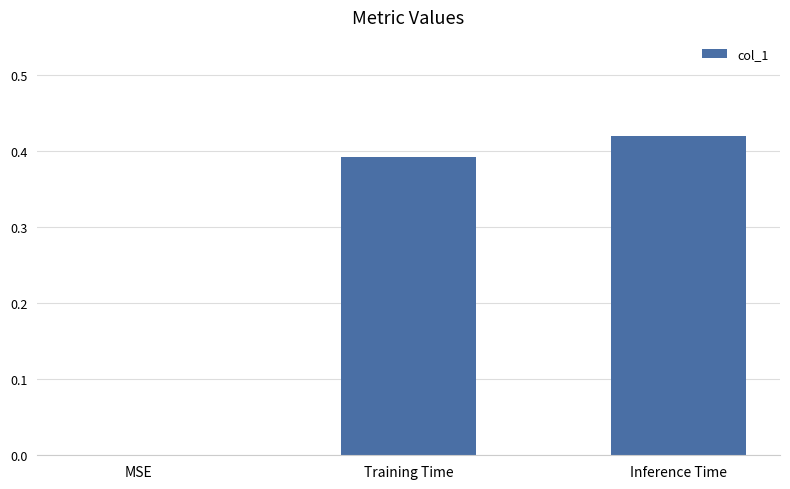

What is the sum of all values?

0.8